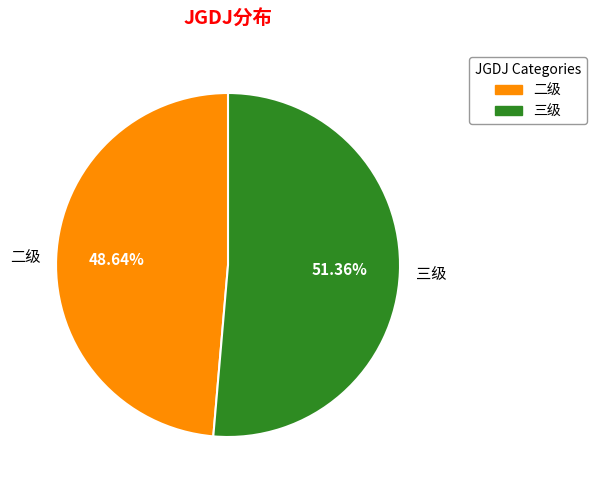

Is there a majority slice in this chart?

Yes